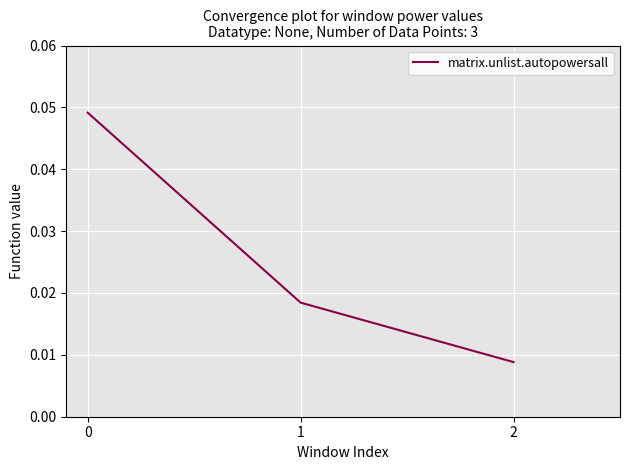

Count the values in the range 0 to 1.

3